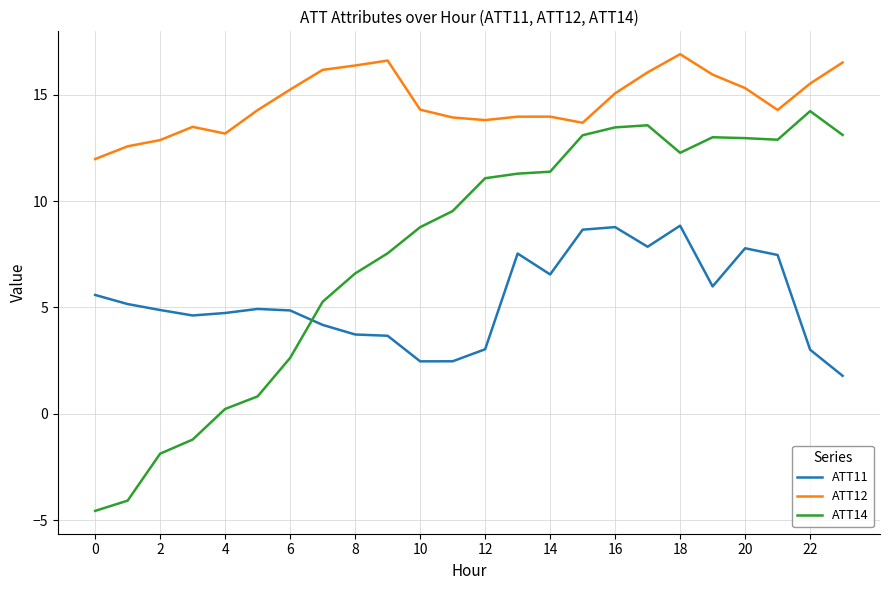

What is the smallest value displayed?

-4.6